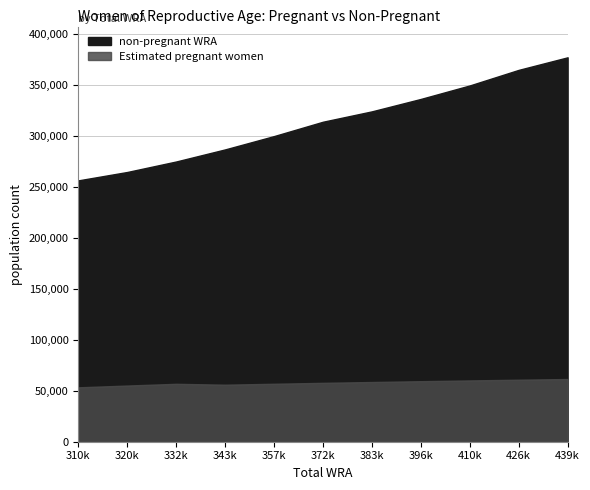

The Estimated pregnant women series shows 57817.7 at 372000. True or false?

True